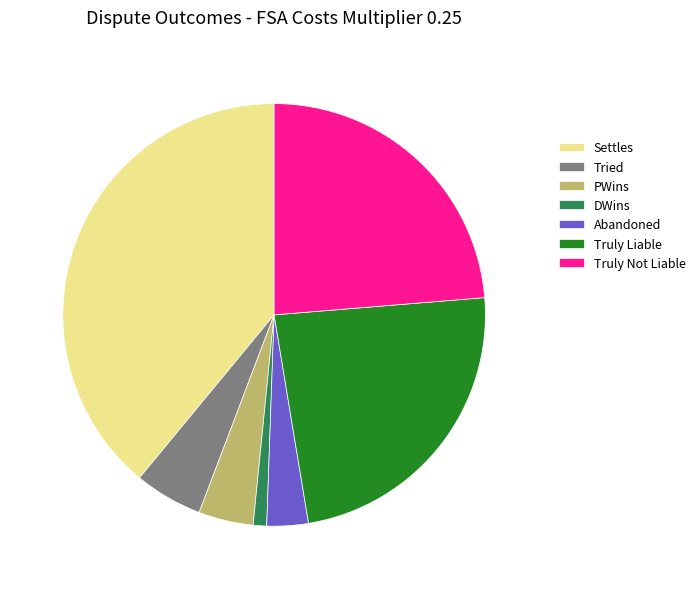

What is the smallest slice in the pie chart?

DWins